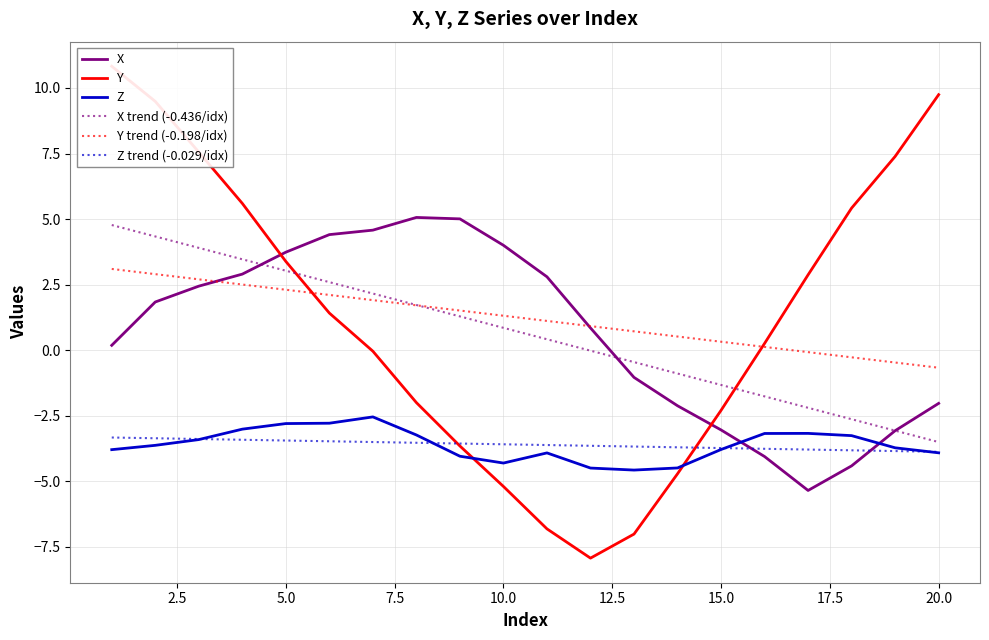

What is the value of the X trend (-0.436/idx) point at the 13th from the left?

-0.5